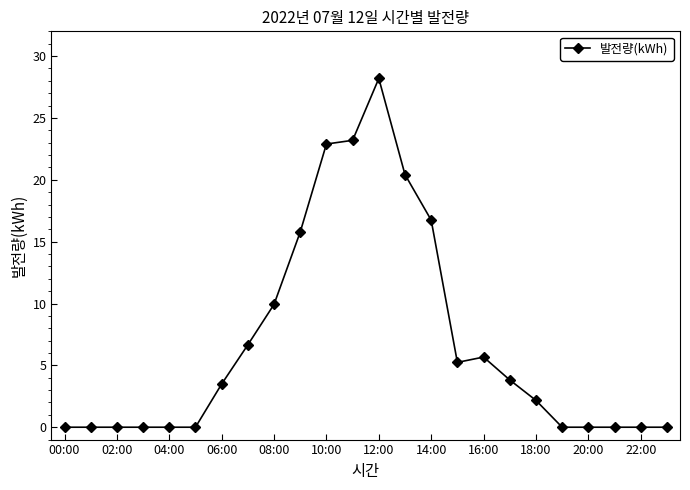

What is the value of the 14th point from the left?

20.4